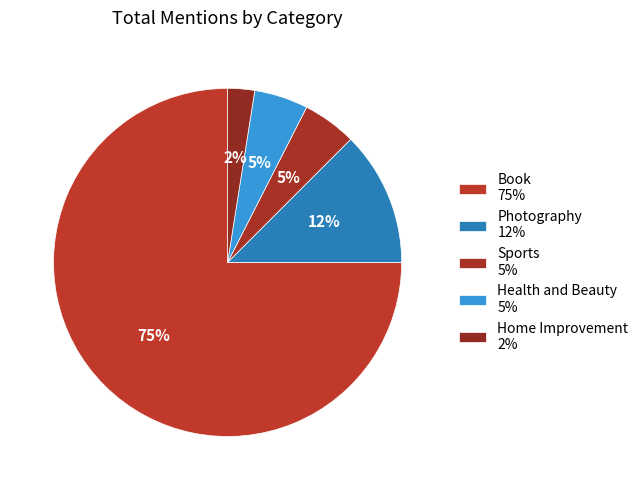

How many slices are in this pie chart?

5